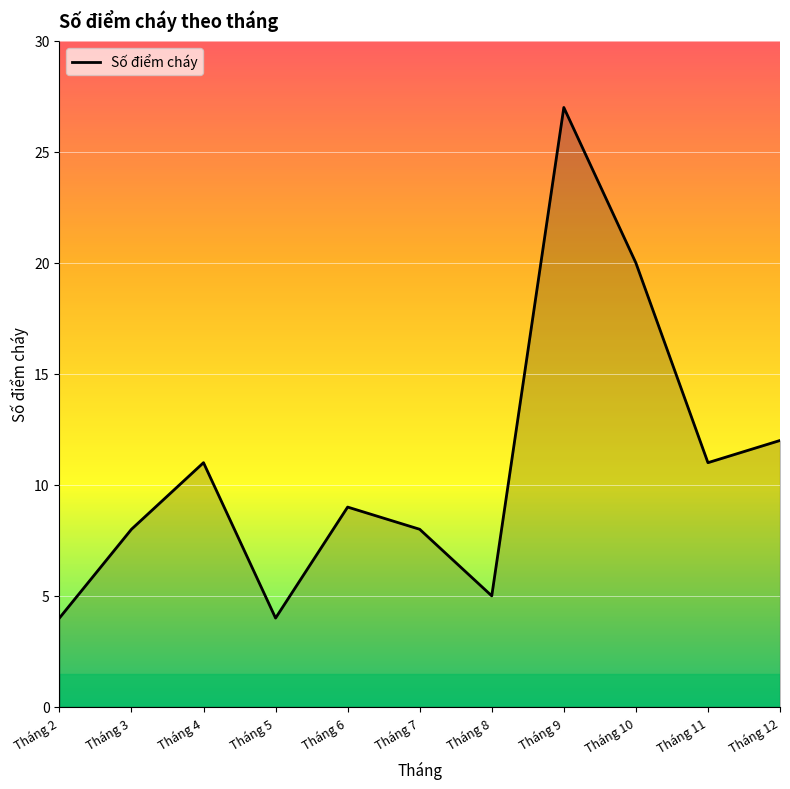

What is the sum of the values at Tháng 4 and Tháng 7?

19